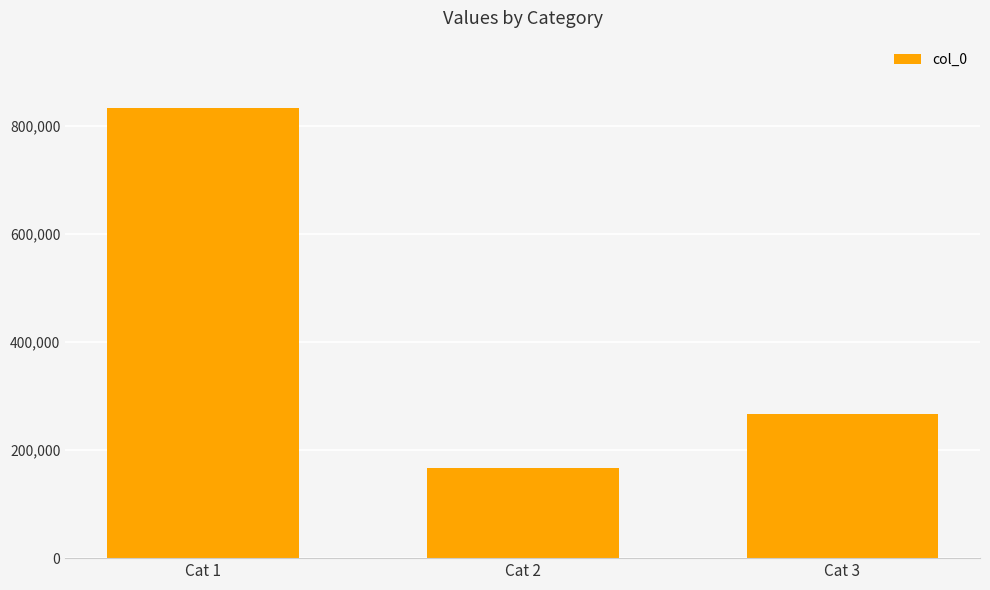

Reading left to right, extract all data points from this chart.

Cat 1=832600	Cat 2=167455	Cat 3=267366